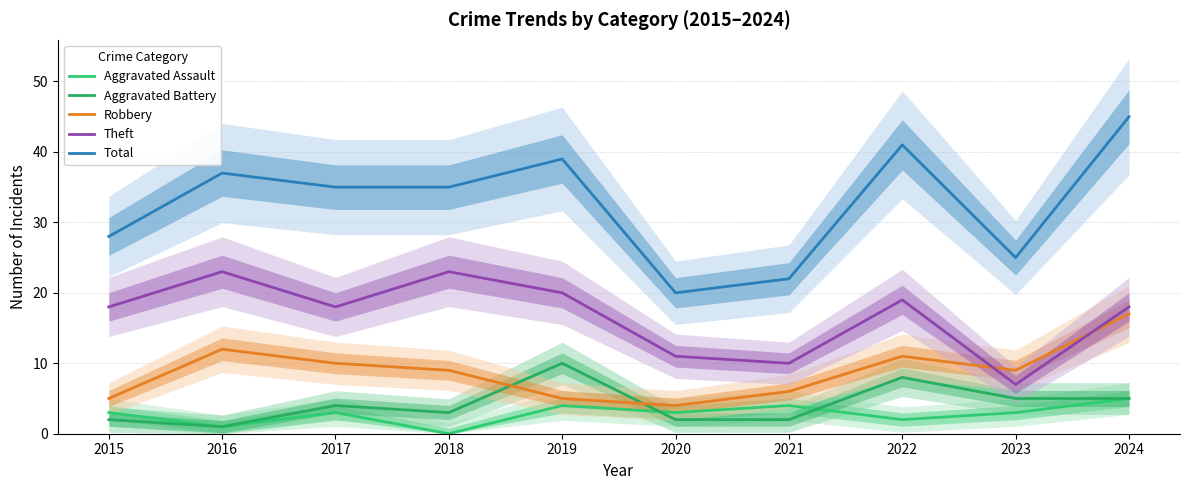

Count the number of data series in this chart.

5